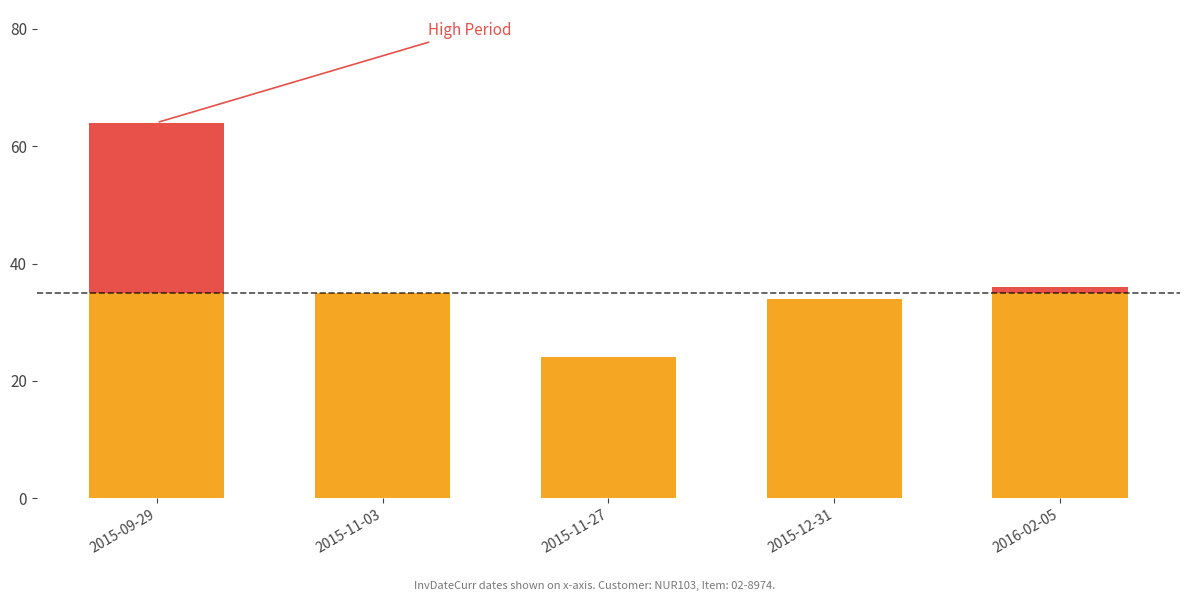

Reading right to left, transcribe all the data shown in this chart.

36	34	24	35	64